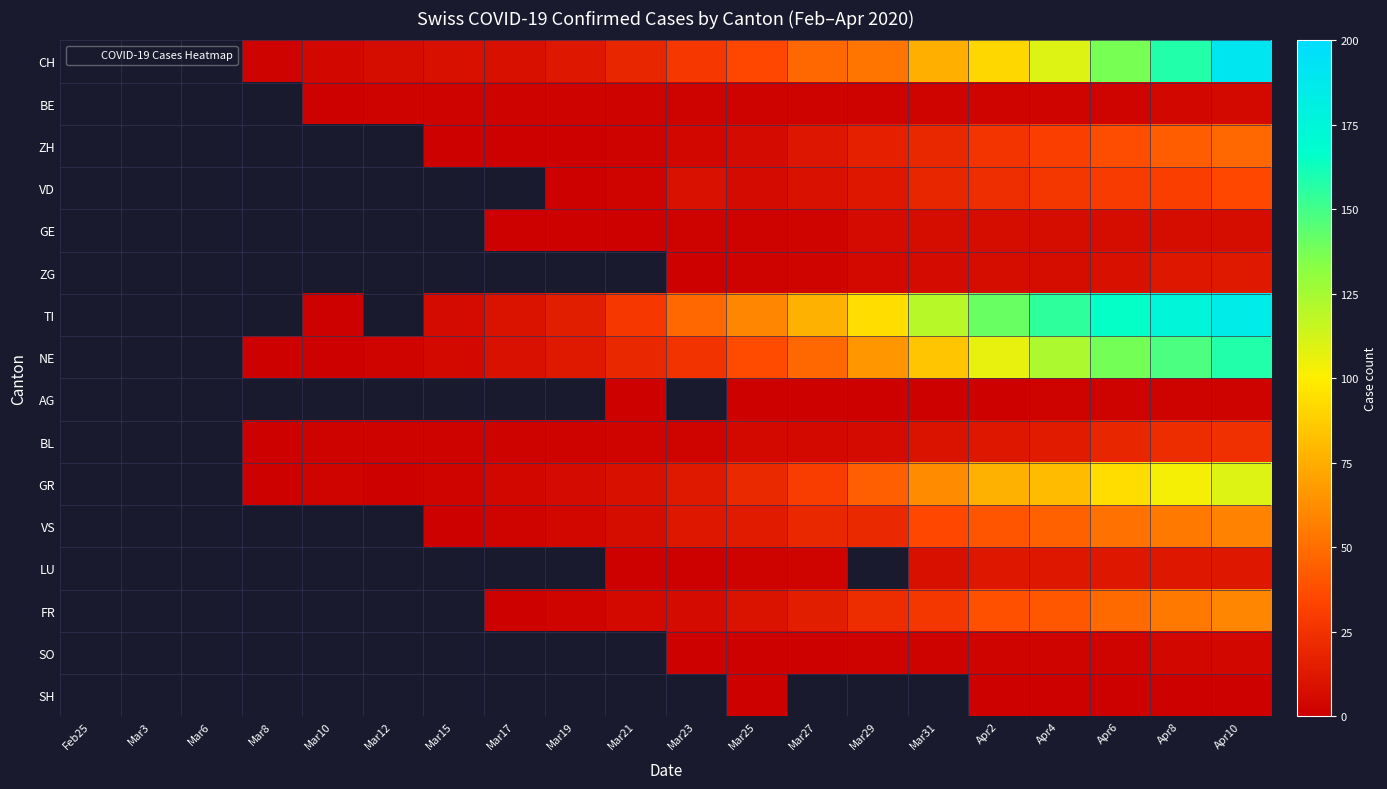

How many values in the NE series are below 25?

7